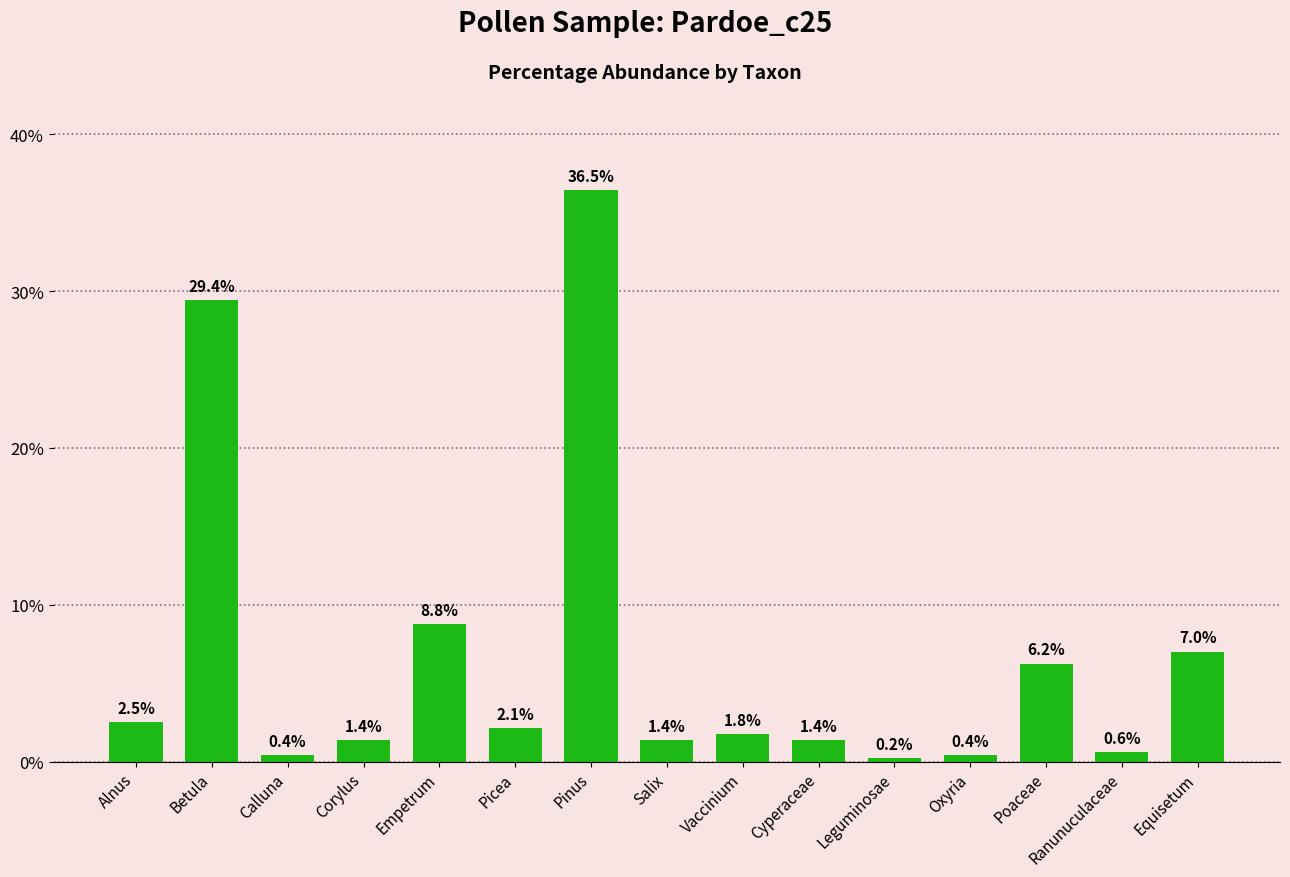

Reading left to right, extract all data points from this chart.

Alnus=2.5	Betula=29.4	Calluna=0.4	Corylus=1.4	Empetrum=8.8	Picea=2.1	Pinus=36.5	Salix=1.4	Vaccinium=1.8	Cyperaceae=1.4	Leguminosae=0.2	Oxyria=0.4	Poaceae=6.2	Ranunuculaceae=0.6	Equisetum=7.0